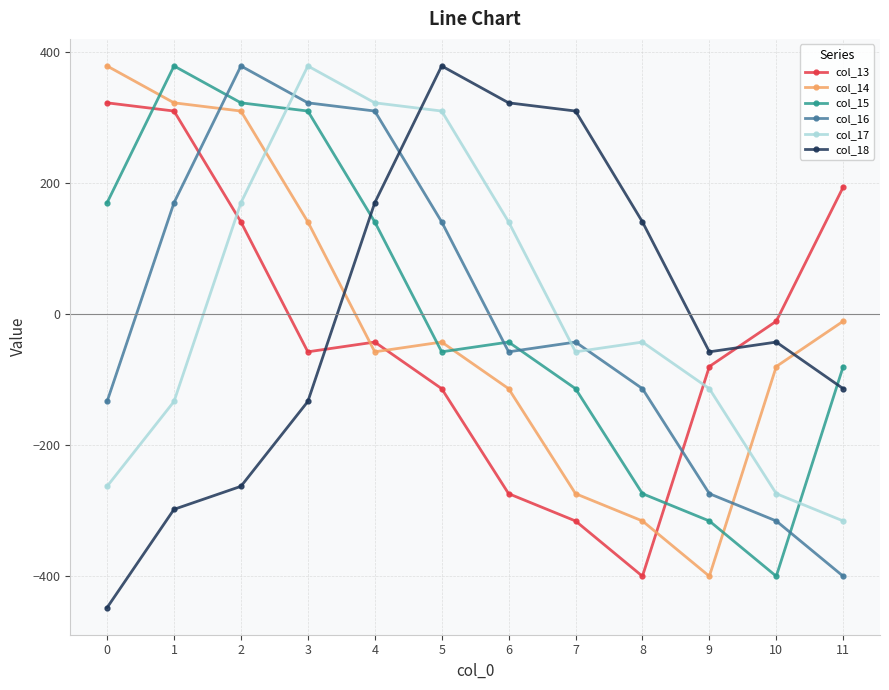

At which category is the sum across all series the highest?

2